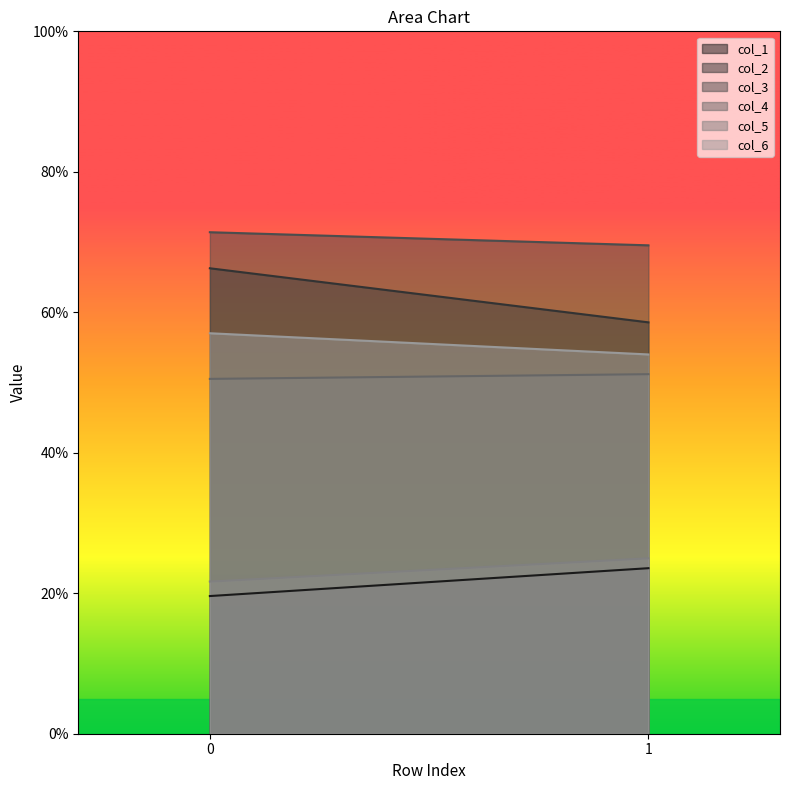

How many lines are shown in the chart?

6